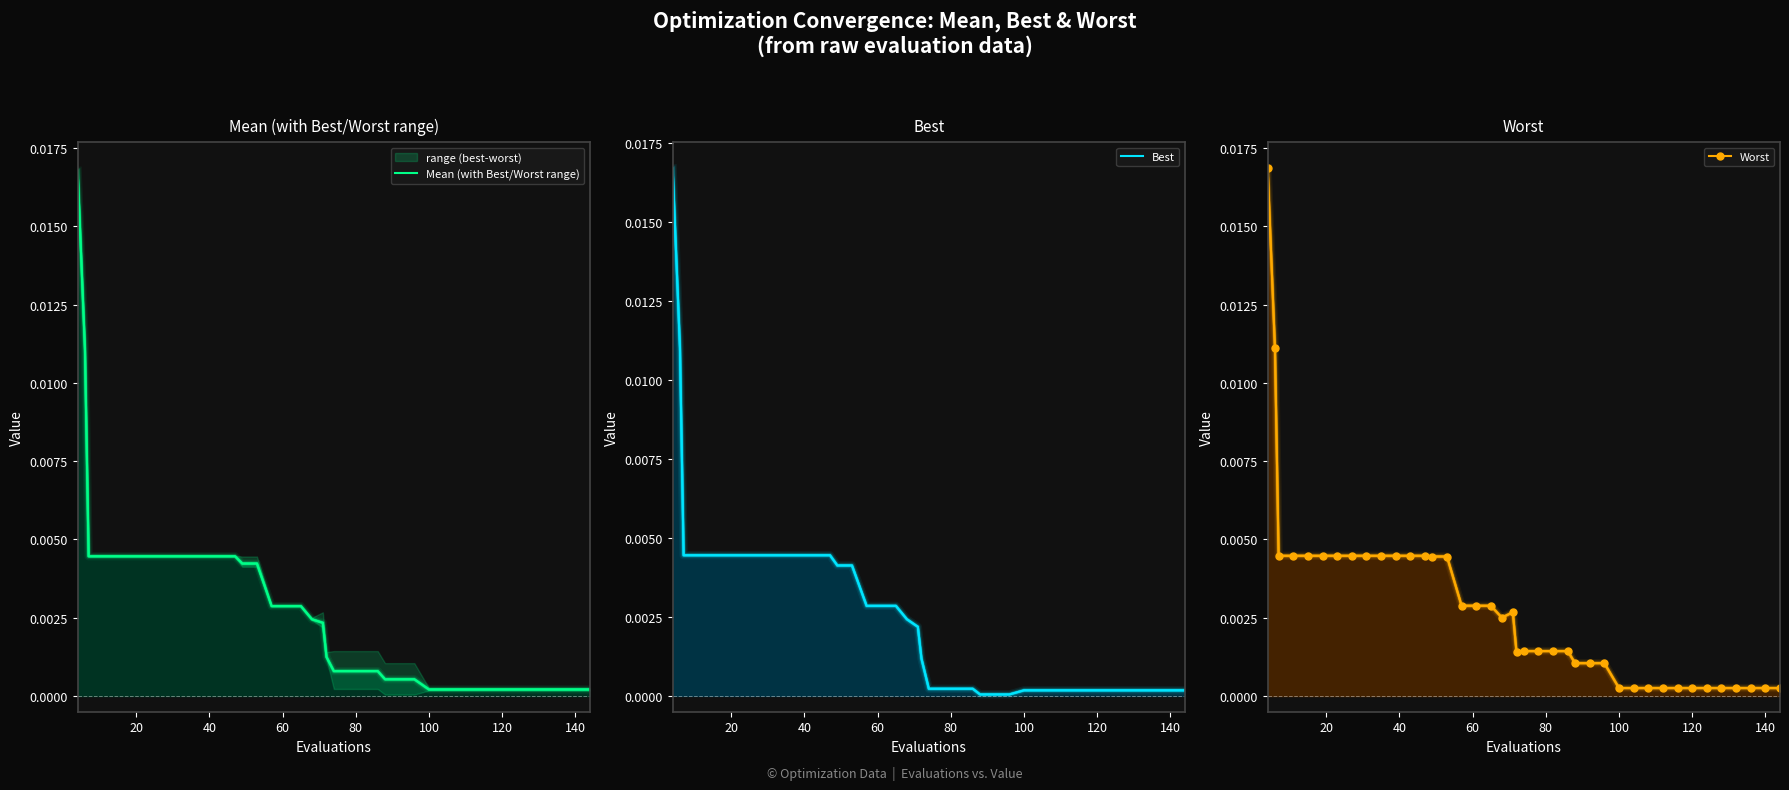

Which series has the largest range (max minus min)?

Best